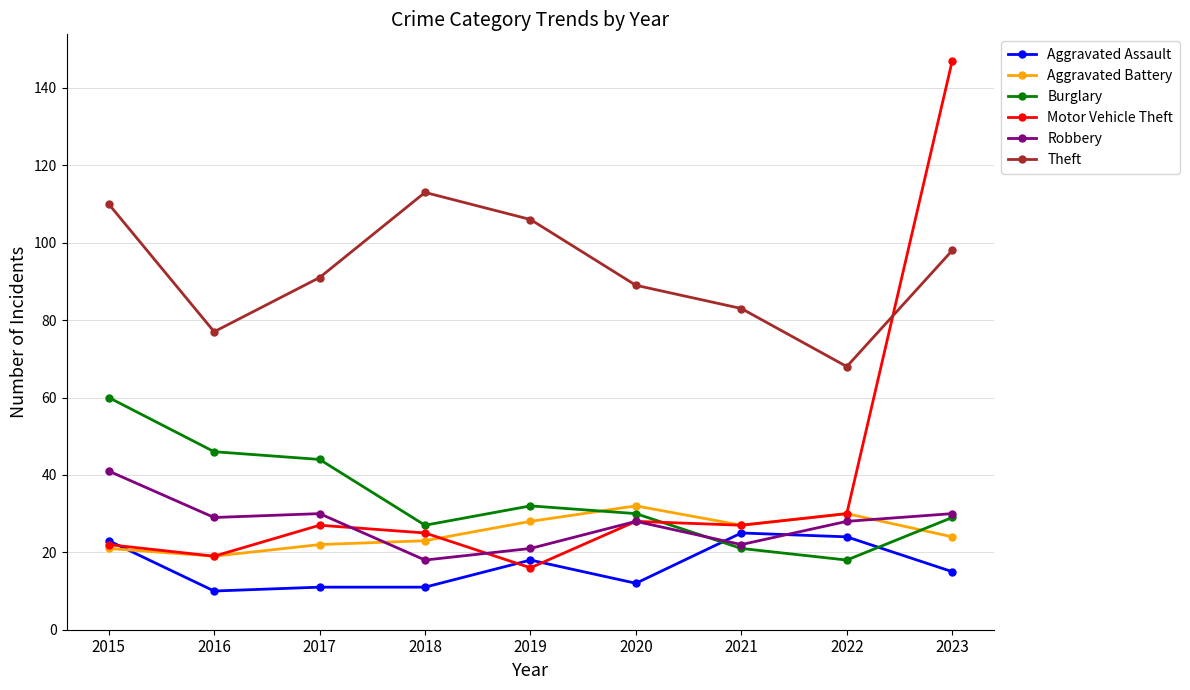

How many distinct data groups are displayed?

6